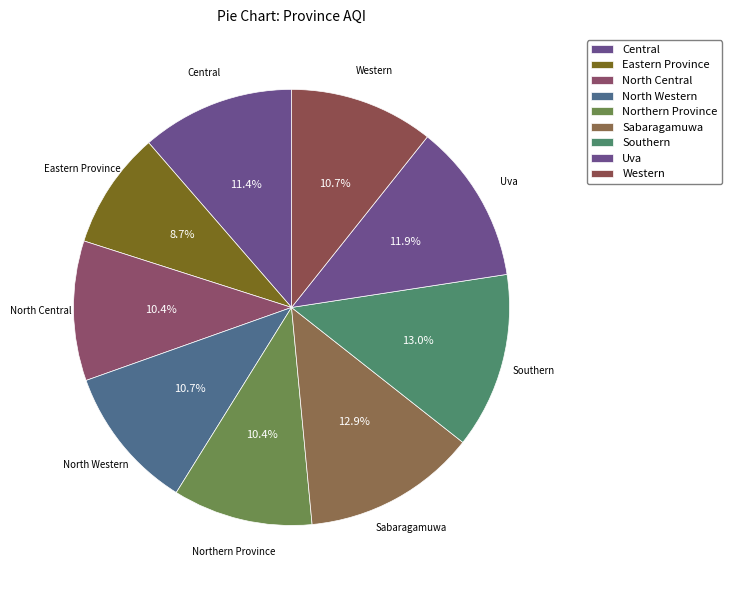

Count the number of slices in the pie.

9